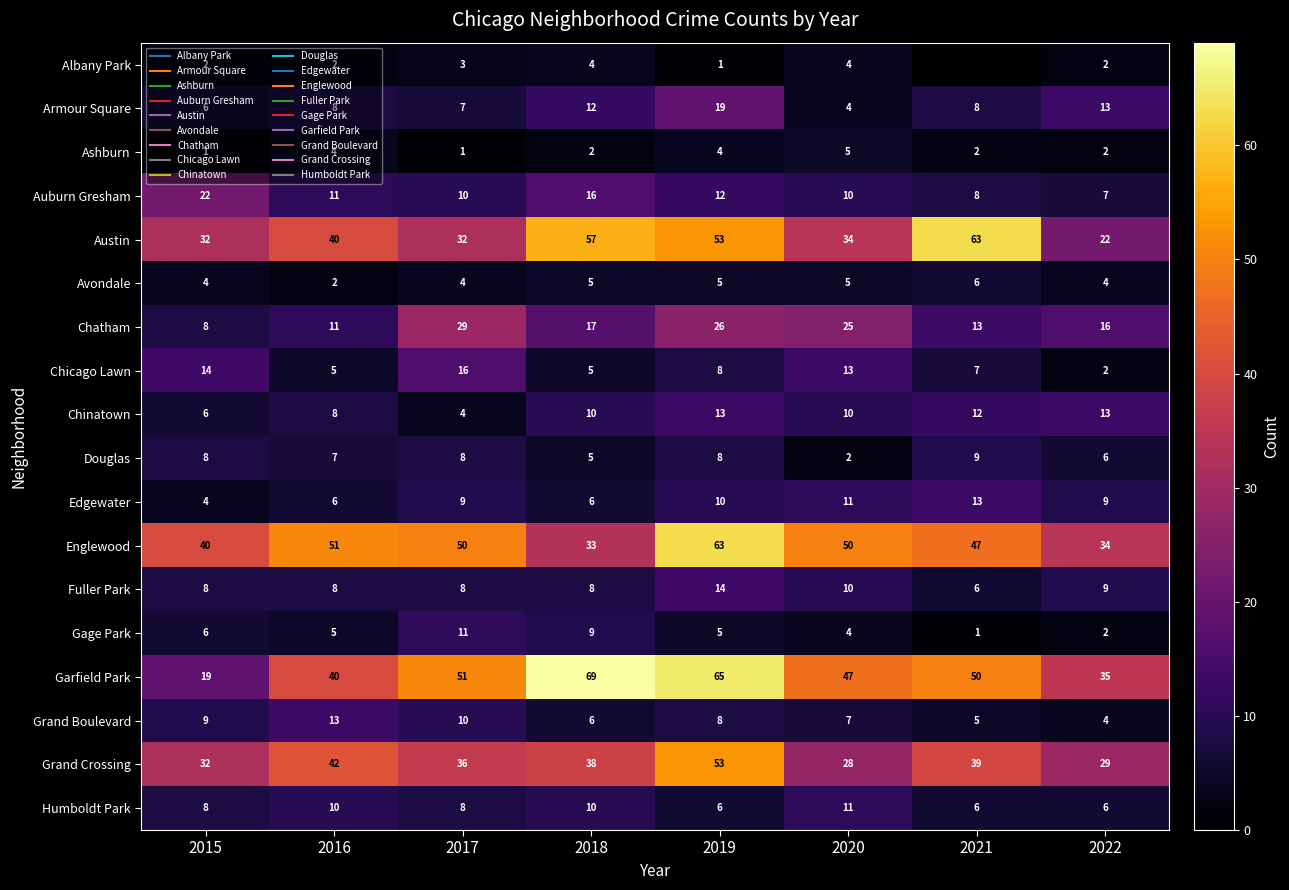

At which category is the sum across all series the highest?

2019